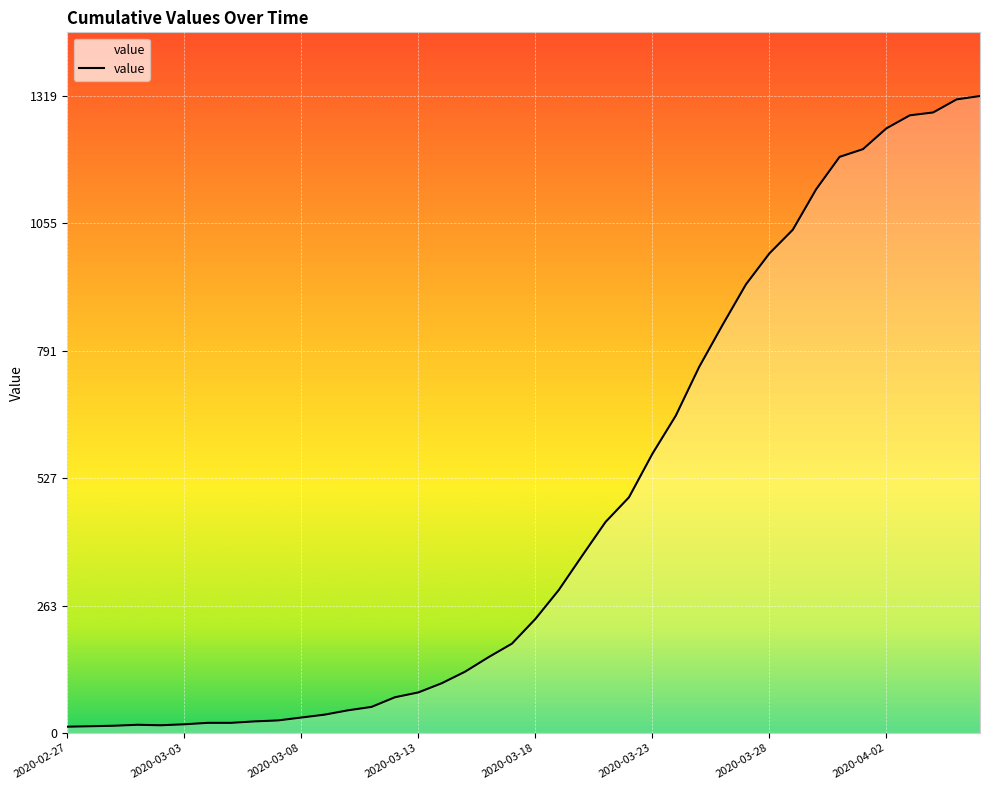

What is the greatest value displayed?

1319